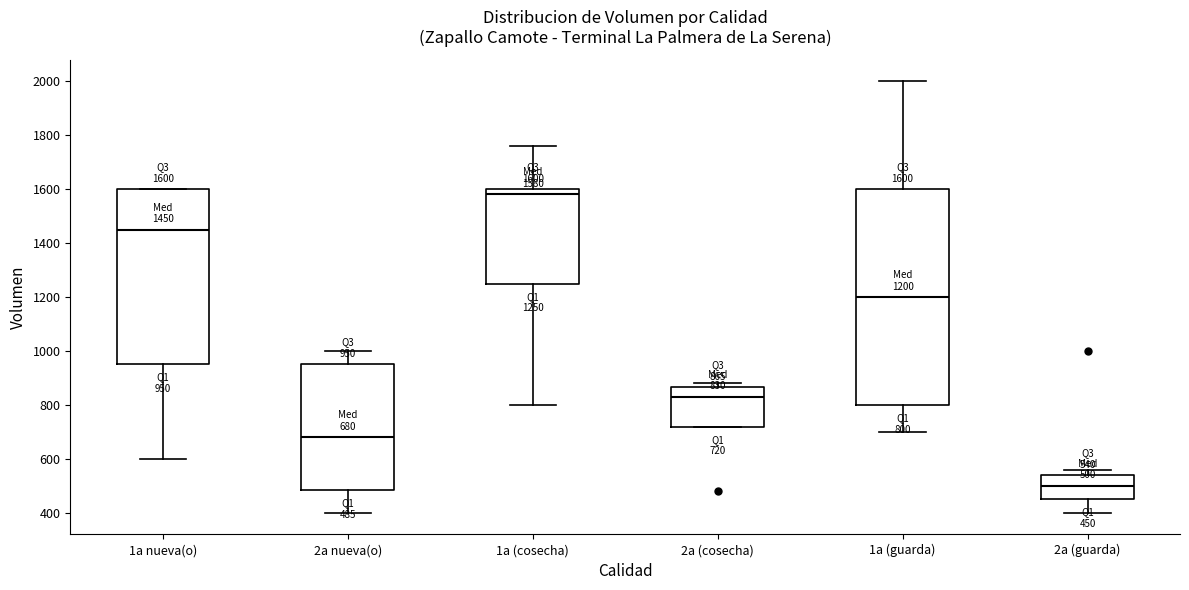

Which box has the lowest median line?

2a (guarda)